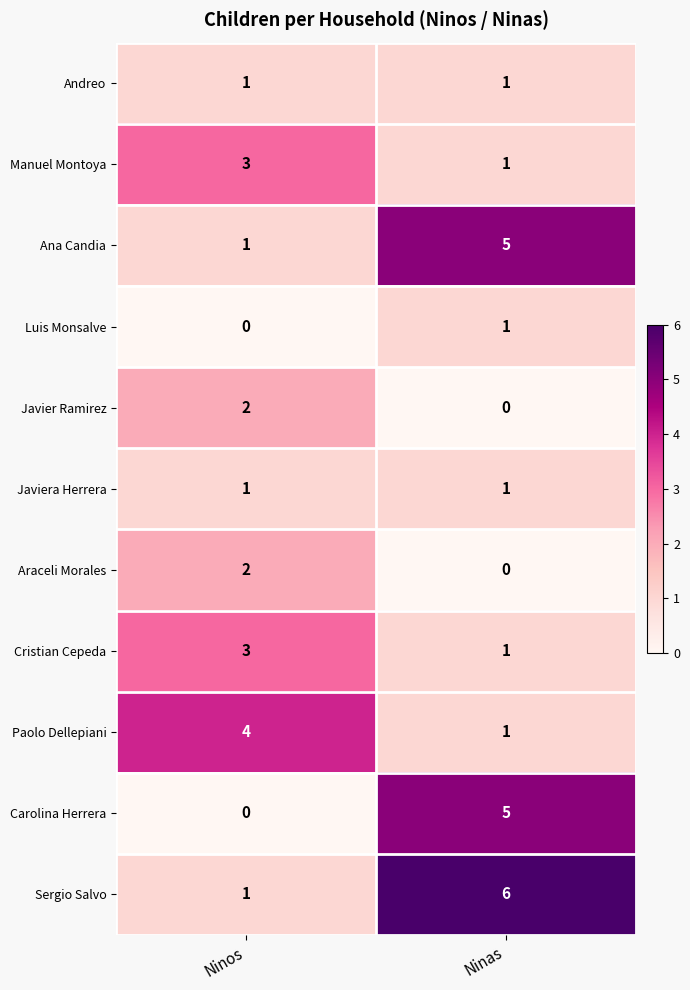

Which series has the largest total across all categories?

Sergio Salvo